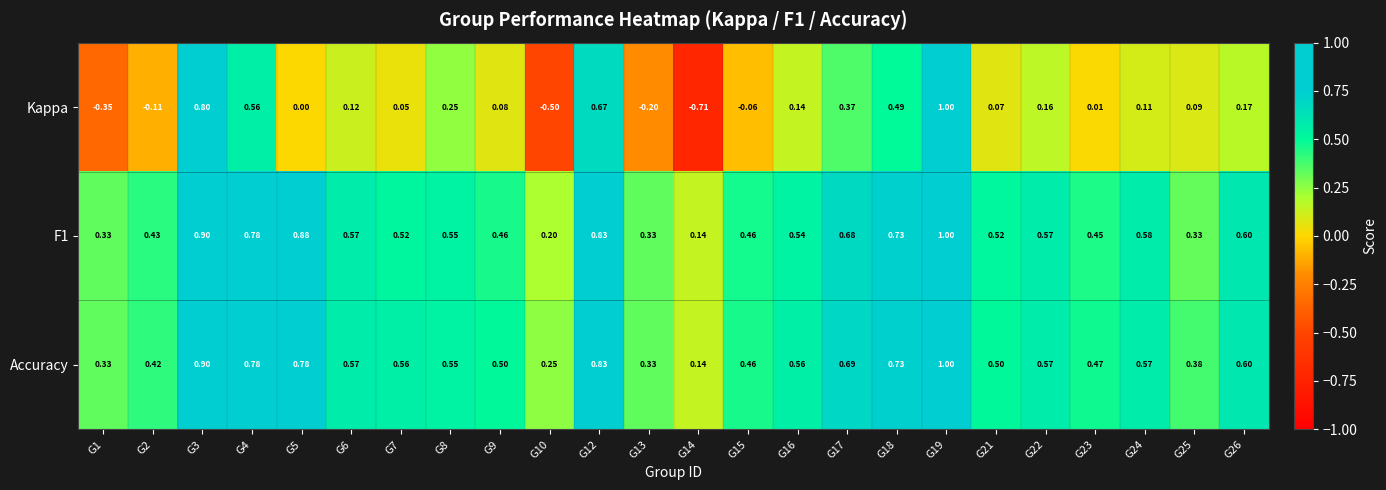

Is the value of F1 at G3 greater than the value of Accuracy at G26?

Yes